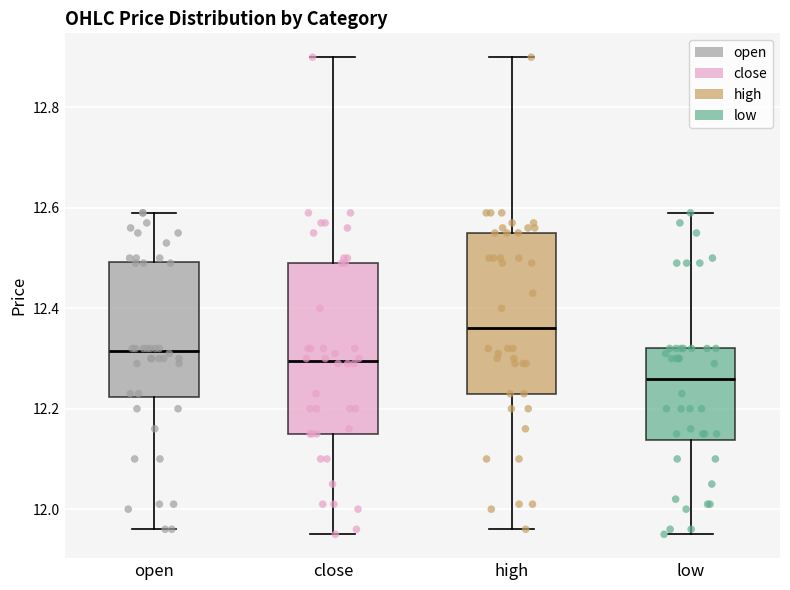

Reading left to right, transcribe this box plot: for each box, give where its median line is, the range the box spans, and where its two whiskers end, as read against the y-axis. The values are not printed on the chart, so give them approximately, as read against the axis.

open: median 12.32, box 12.22 to 12.50, whiskers 11.96 to 12.60
close: median 12.30, box 12.16 to 12.50, whiskers 11.96 to 12.90
high: median 12.36, box 12.24 to 12.56, whiskers 11.96 to 12.90
low: median 12.26, box 12.14 to 12.32, whiskers 11.96 to 12.60